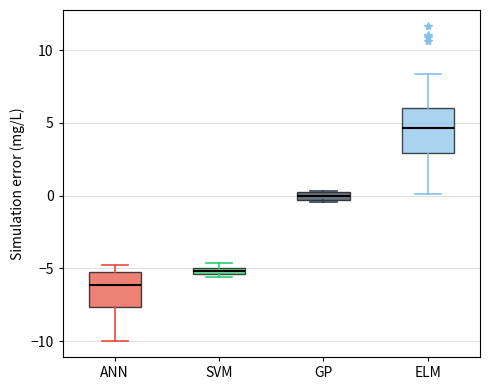

Comparing the boxes themselves (not the whiskers), which one is the tallest?

ELM